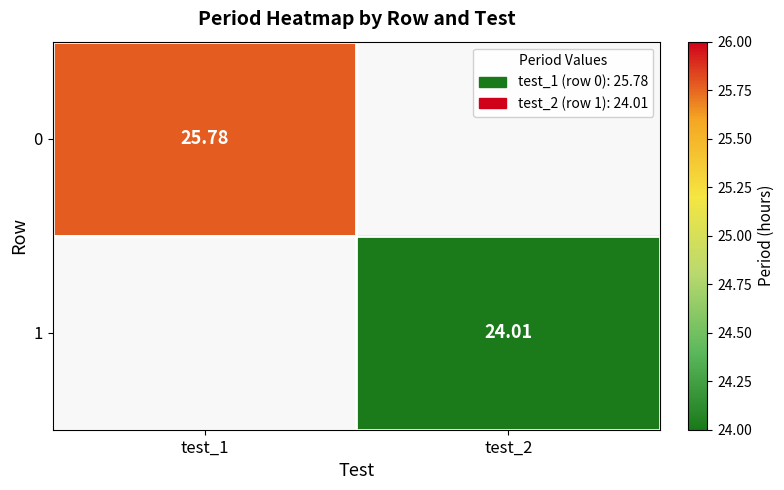

Is the value of 1 at test_2 greater than the value of 0 at test_1?

No